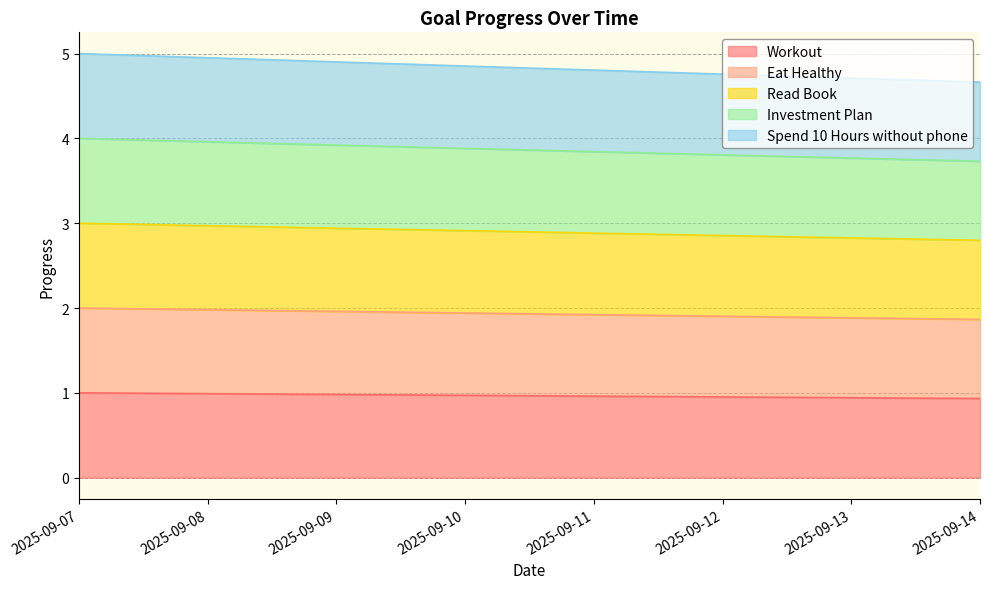

True or false: Investment Plan has more than 2 interior local peaks.

False